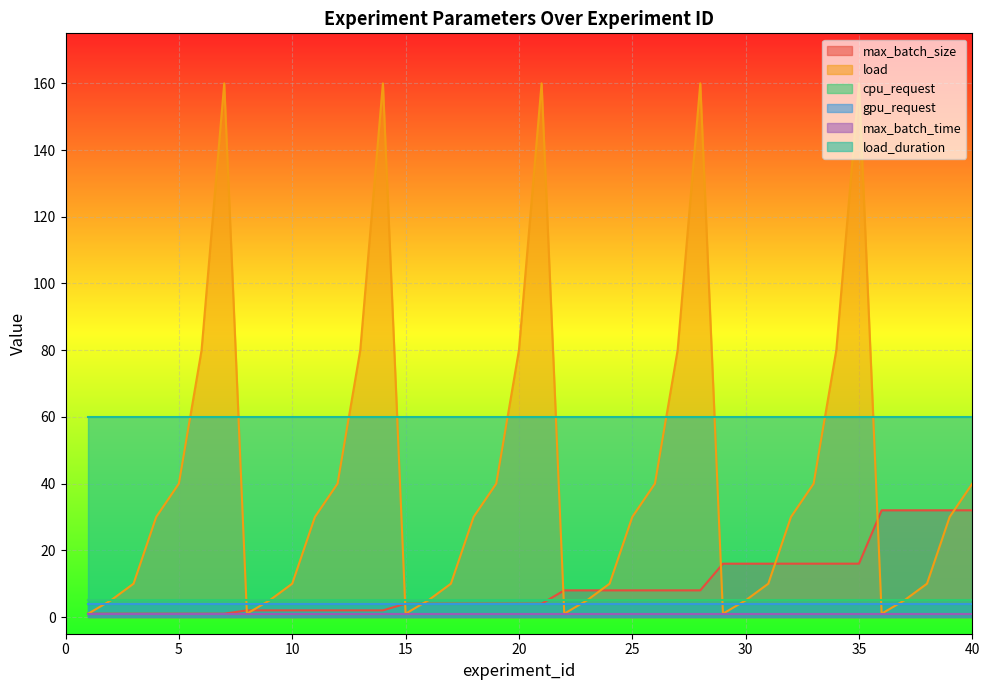

Reading left to right, transcribe all the data shown in this chart.

max_batch_size: 1	1	1	1	1	1	1	2	2	2	2	2	2	2	4	4	4	4	4	4	4	8	8	8	8	8	8	8	16	16	16	16	16	16	16	32	32	32	32	32
load: 1	5	10	30	40	80	160	1	5	10	30	40	80	160	1	5	10	30	40	80	160	1	5	10	30	40	80	160	1	5	10	30	40	80	160	1	5	10	30	40
cpu_request: 5	5	5	5	5	5	5	5	5	5	5	5	5	5	5	5	5	5	5	5	5	5	5	5	5	5	5	5	5	5	5	5	5	5	5	5	5	5	5	5
gpu_request: 4	4	4	4	4	4	4	4	4	4	4	4	4	4	4	4	4	4	4	4	4	4	4	4	4	4	4	4	4	4	4	4	4	4	4	4	4	4	4	4
max_batch_time: 1	1	1	1	1	1	1	1	1	1	1	1	1	1	1	1	1	1	1	1	1	1	1	1	1	1	1	1	1	1	1	1	1	1	1	1	1	1	1	1
load_duration: 60	60	60	60	60	60	60	60	60	60	60	60	60	60	60	60	60	60	60	60	60	60	60	60	60	60	60	60	60	60	60	60	60	60	60	60	60	60	60	60